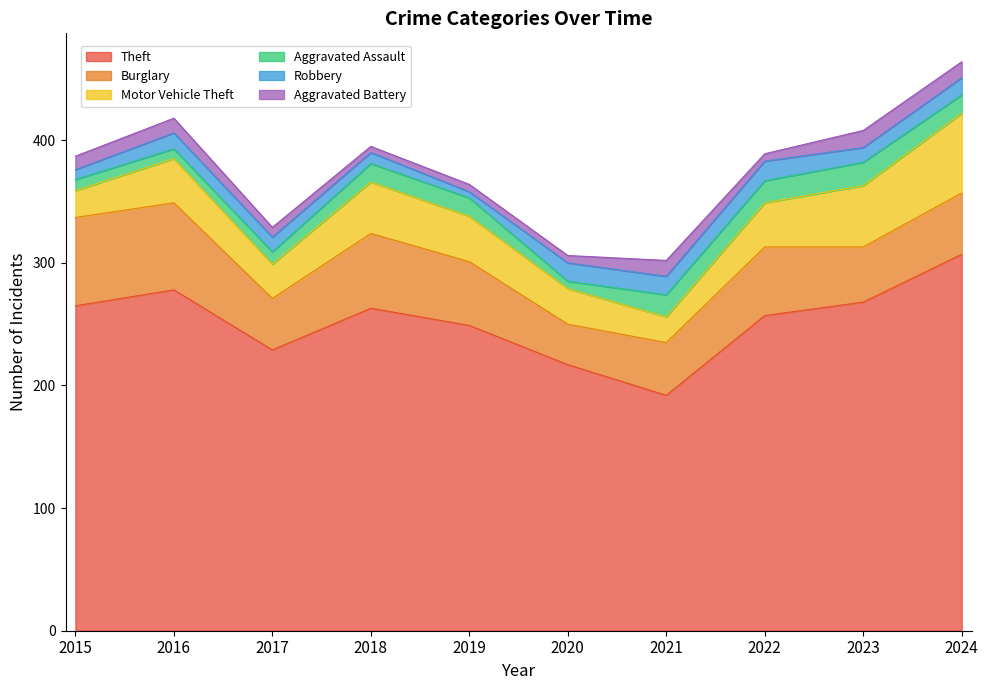

Where is Aggravated Battery nearest to the value 9?

2017